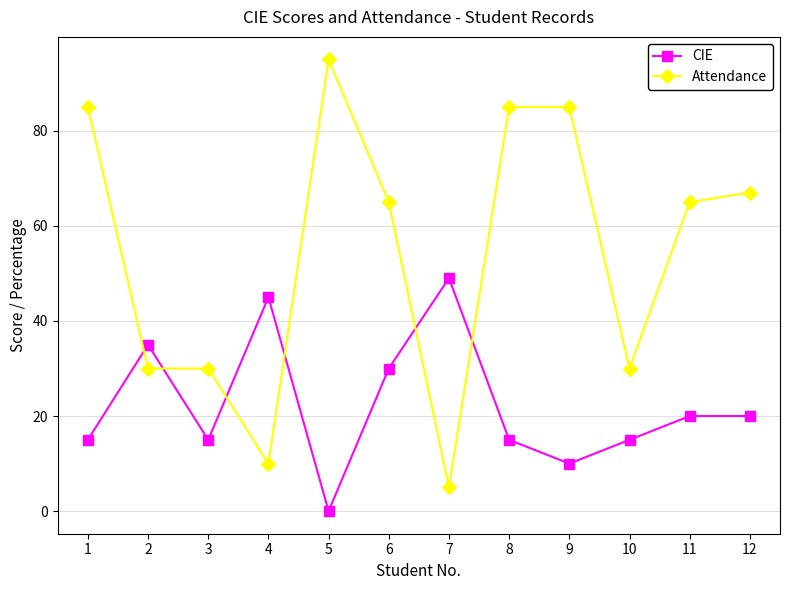

True or false: CIE has a value of 30 at 6.

True